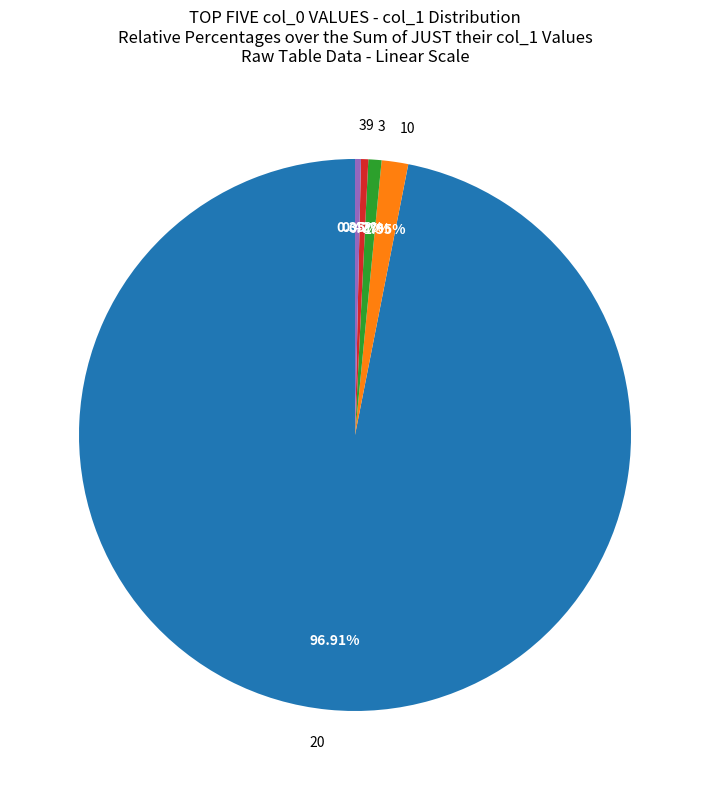

Does any single category account for the majority?

Yes